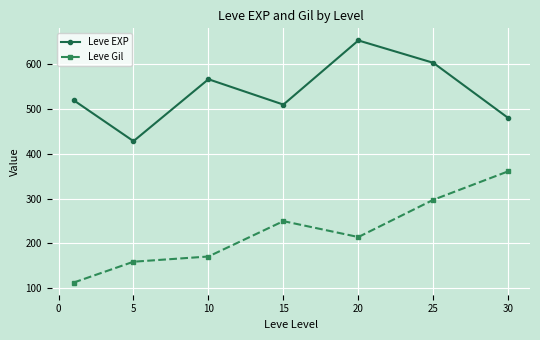

Which series has the largest total across all categories?

Leve EXP